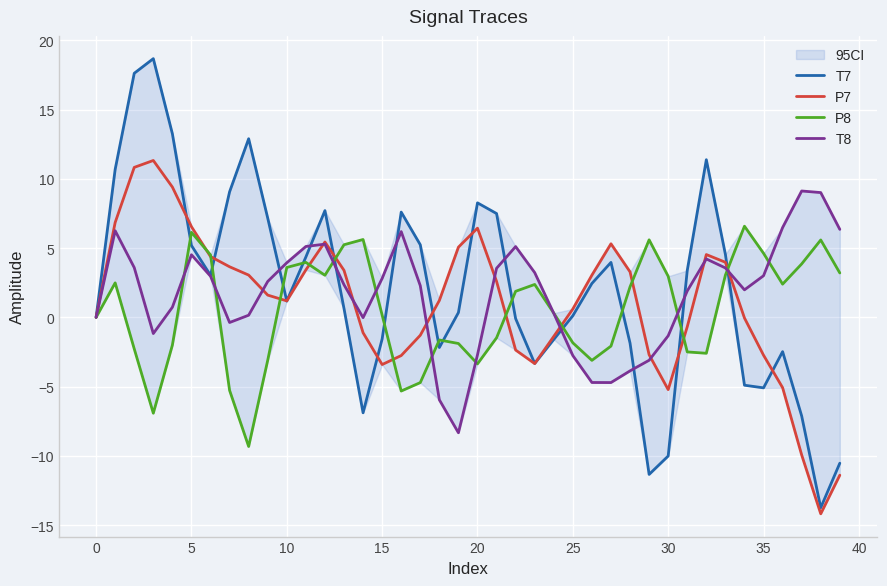

The value of T7 at 35 is -1.6. True or false?

False